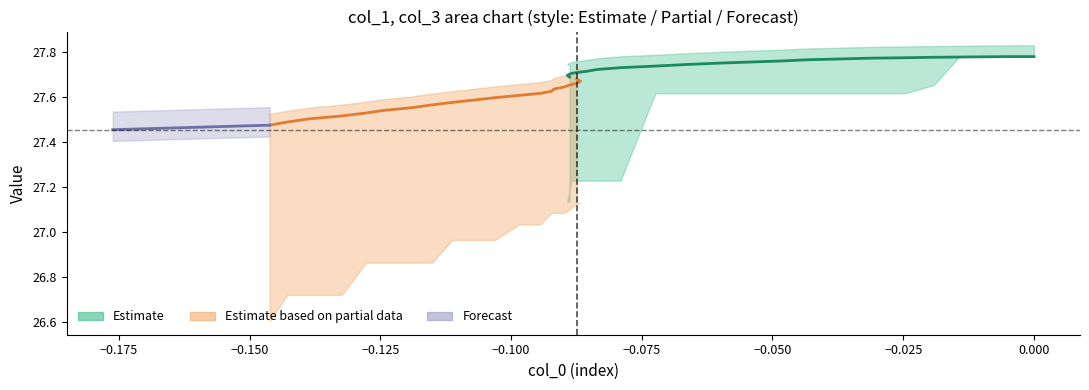

At how many categories does at least one series exceed 15?

40